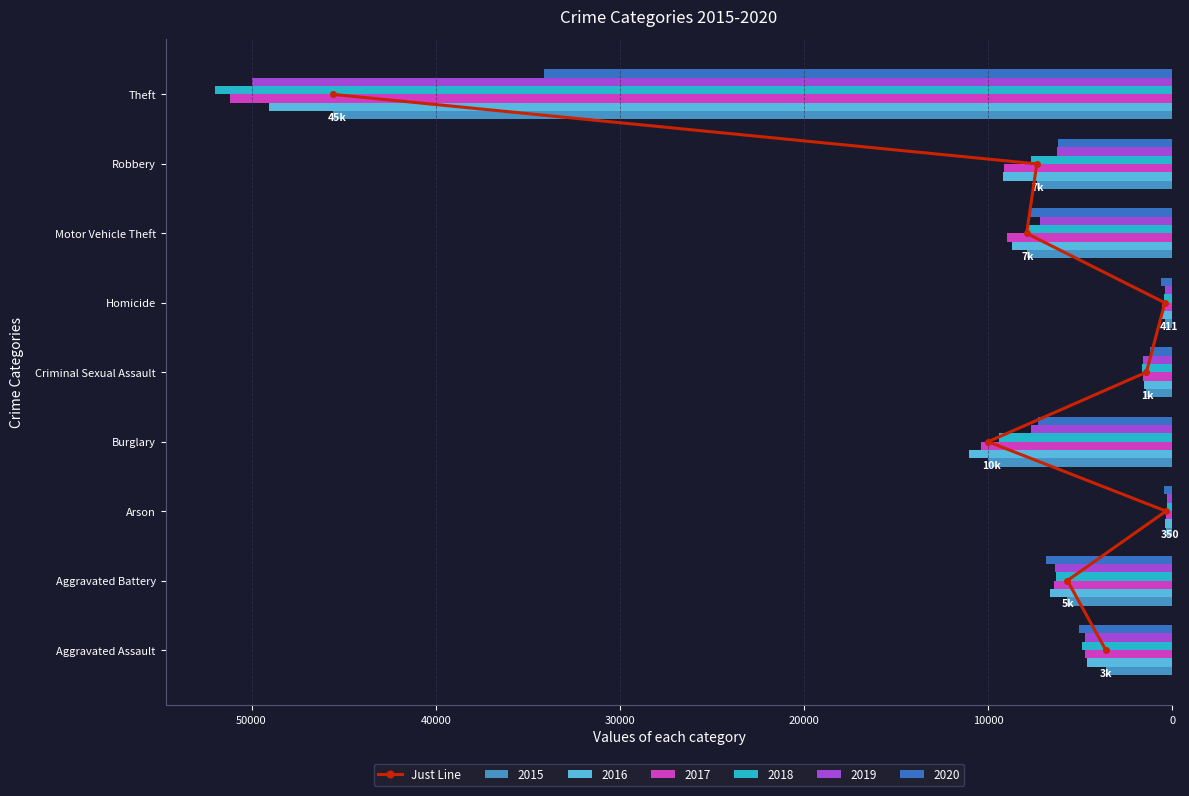

Is it true that 2018 equals 1616 at Aggravated Battery?

False